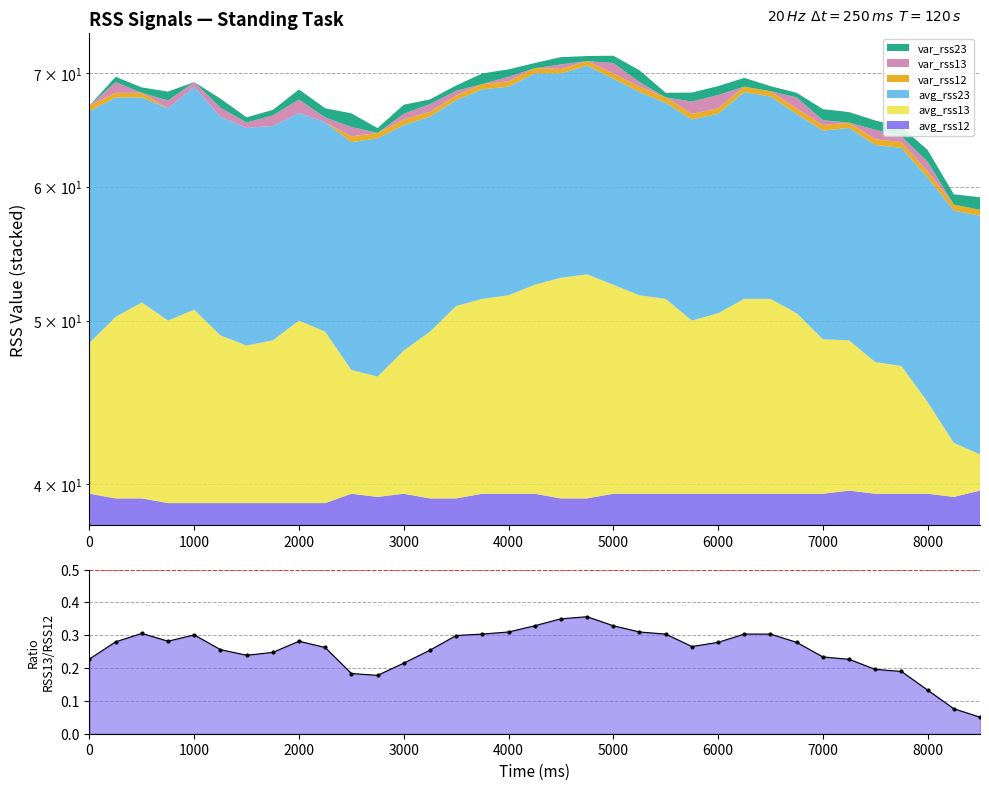

What is the value of the 16th point from the left?

0.3